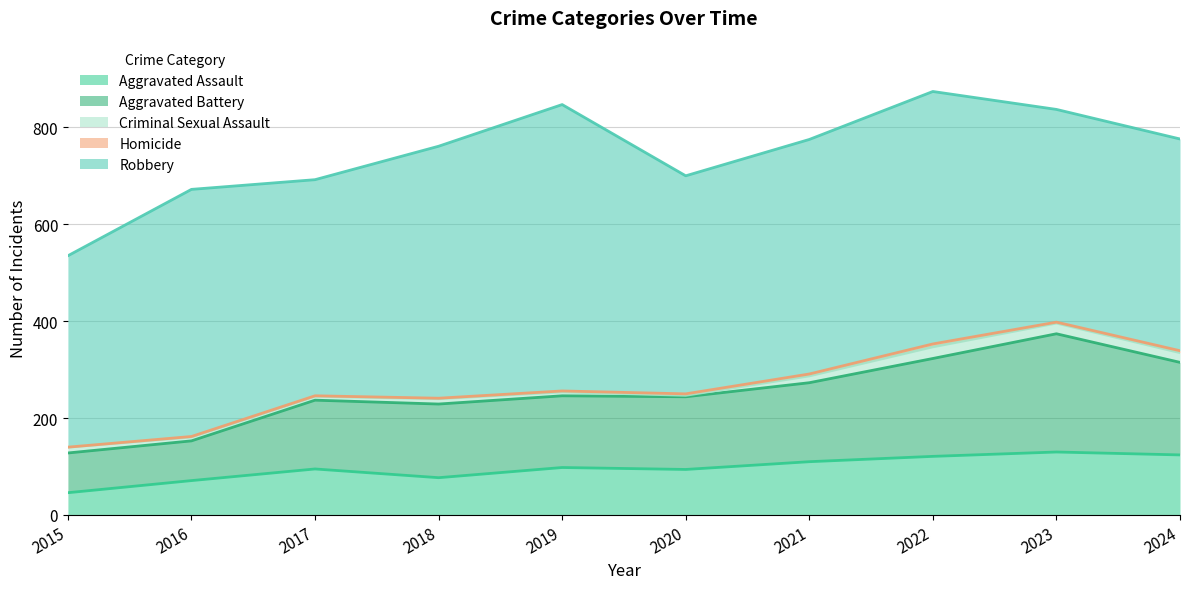

What is the difference between the maximum and minimum values in the Aggravated Assault series?

84